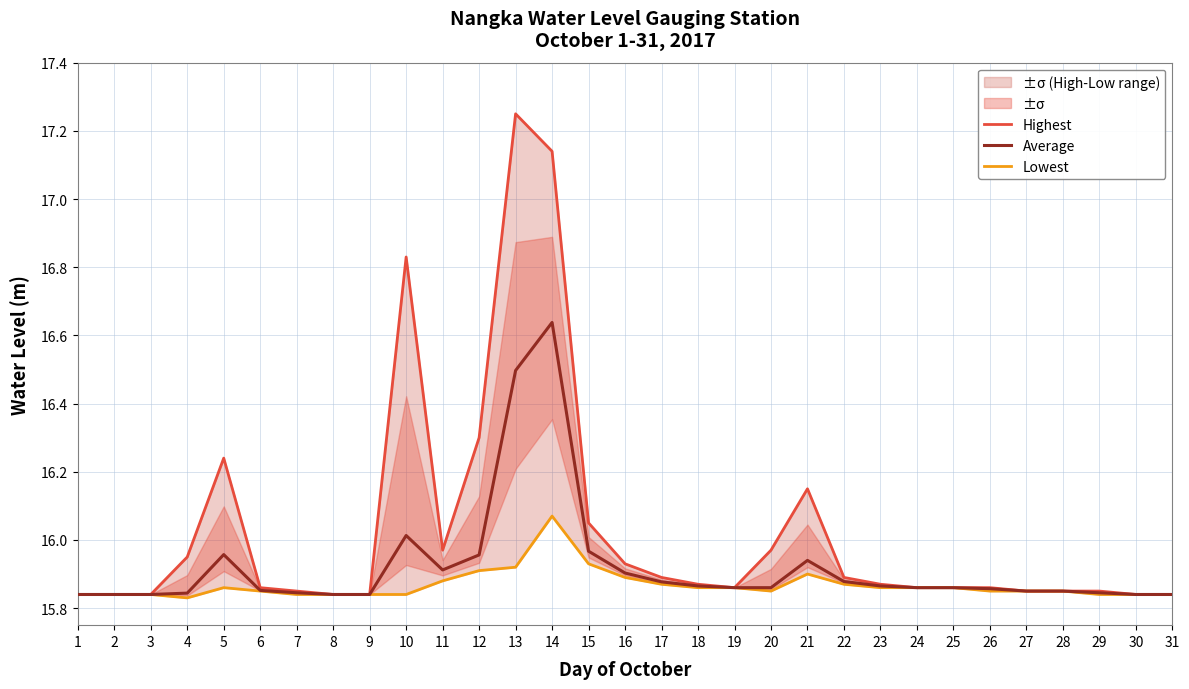

True or false: Highest has a value of 24.7 at 27.

False